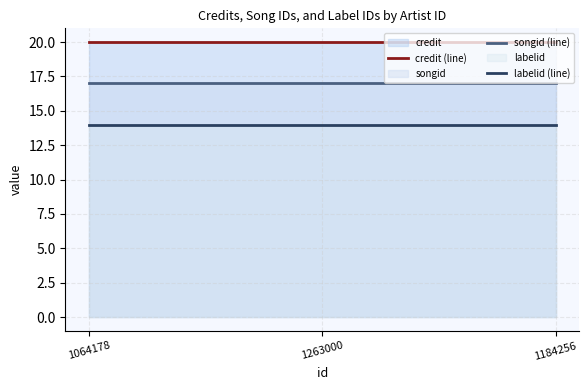

Reading left to right, extract all data points from this chart.

credit (line): 20	20	20
songid (line): 17	17	17
labelid (line): 14	14	14